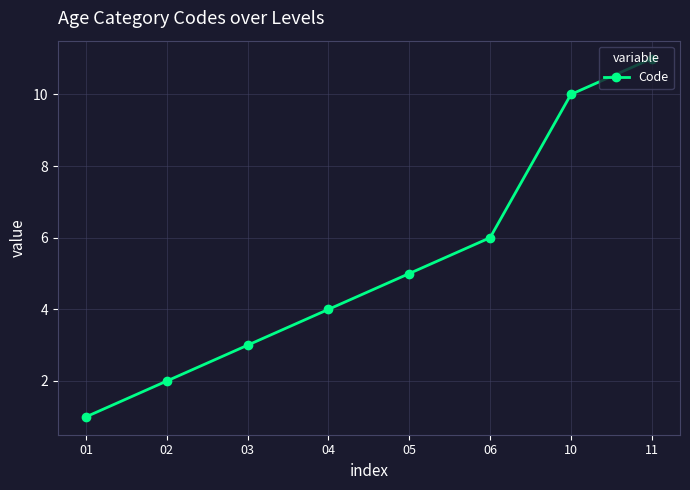

Rank the categories by value from highest to lowest.

11, 10, 06, 05, 04, 03, 02, 01